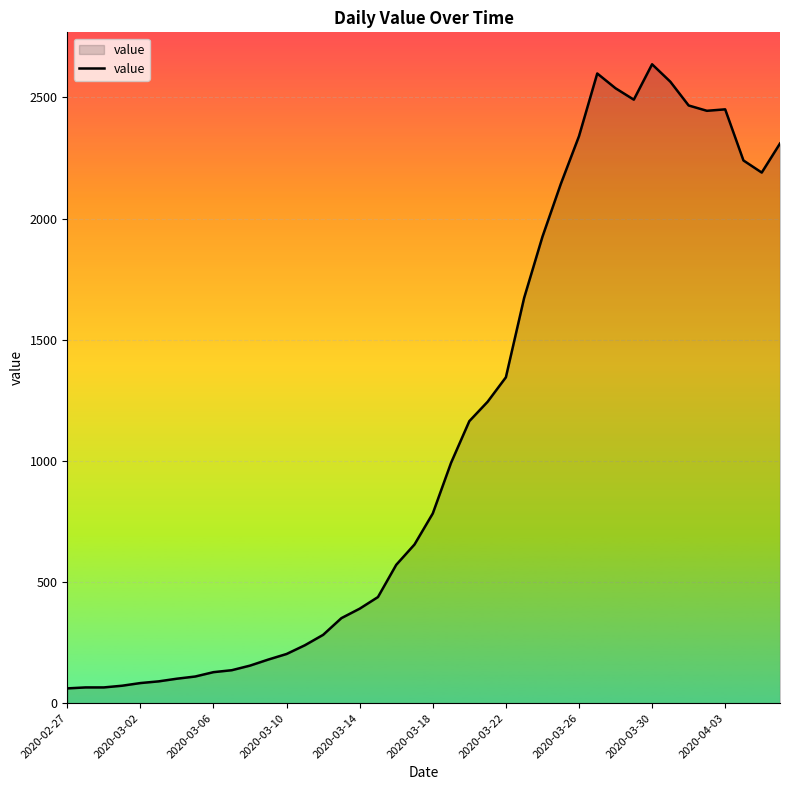

What is the maximum value shown in the chart?

2637